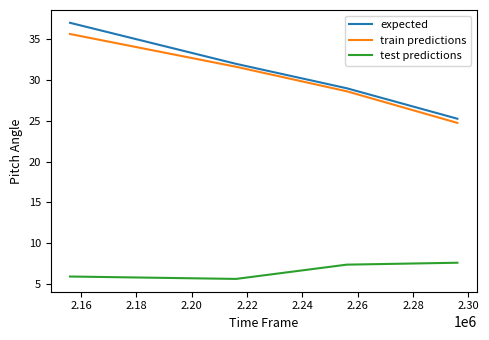

True or false: expected and train predictions intersect in this chart.

False